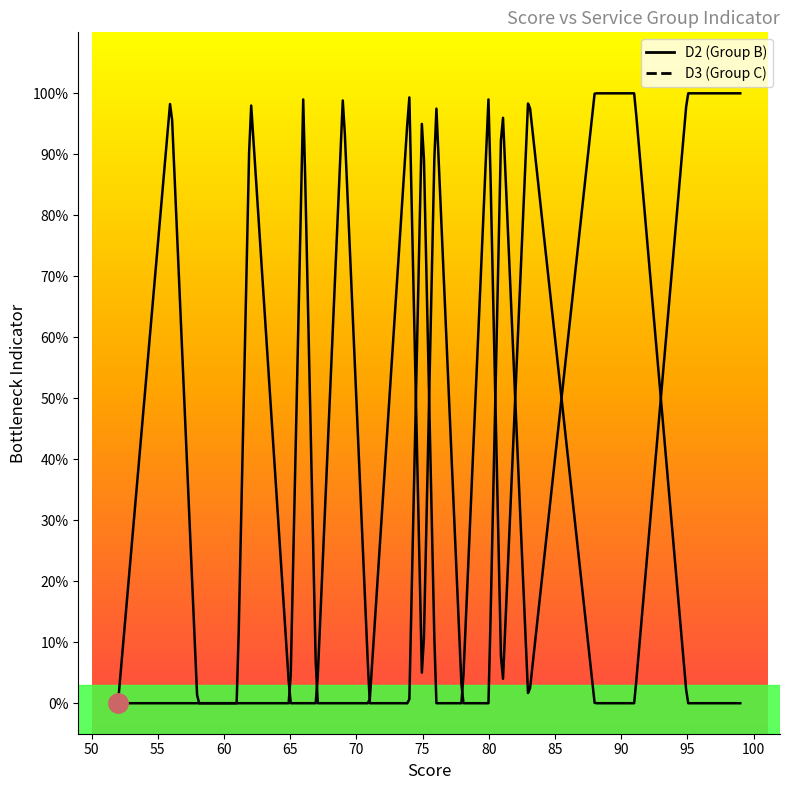

How many lines are shown in the chart?

2